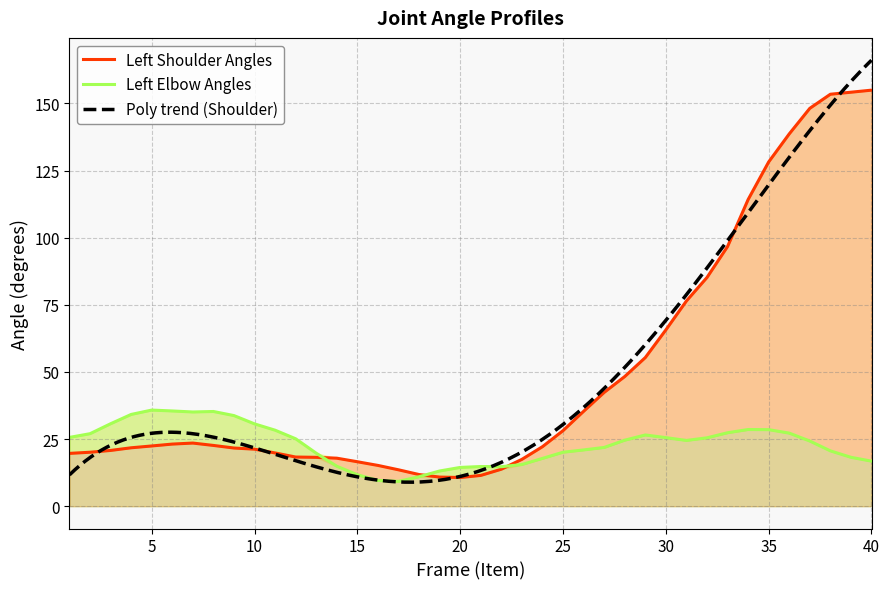

What is the approximate value of Left Shoulder Angles at 12?

18.3